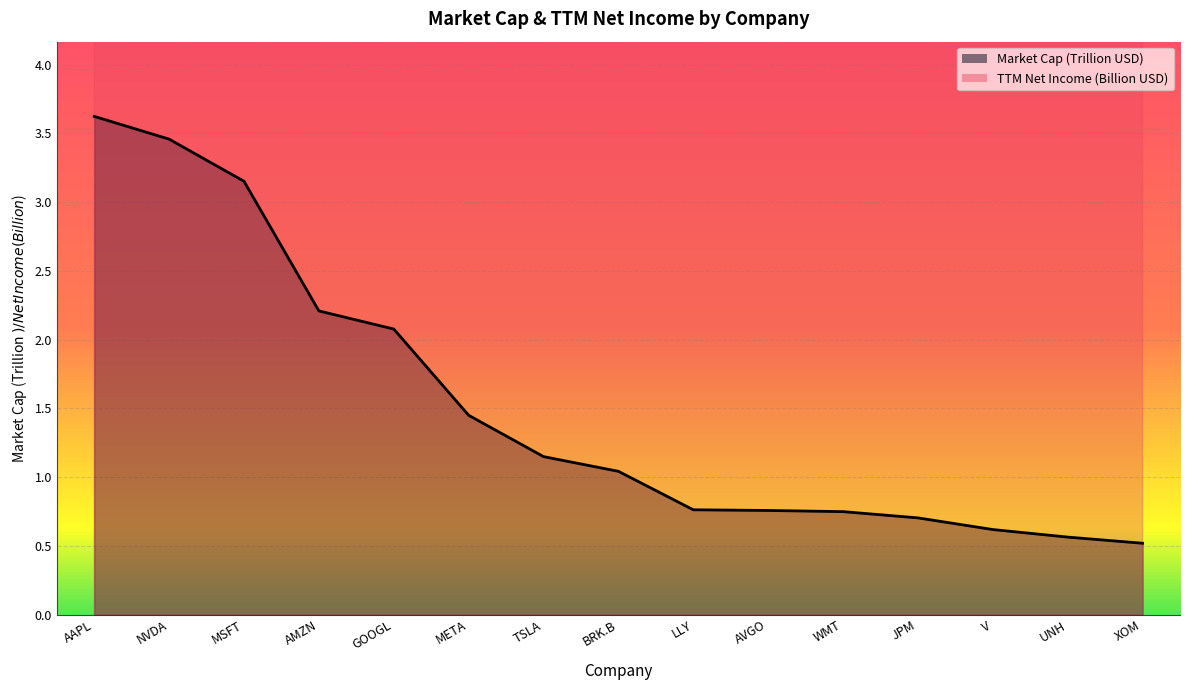

Reading left to right, list all the values displayed in this chart.

Market Cap: 3.6	3.5	3.2	2.2	2.1	1.4	1.1	1.0	0.8	0.8	0.7	0.7	0.6	0.6	0.5
TTM Net Income: 93.7	63.1	90.5	49.9	94.3	55.5	12.7	106.9	8.4	5.1	15.6	52.1	19.5	14.3	33.7